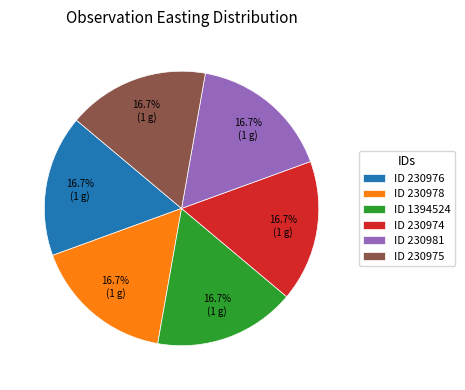

What is the ratio of the value at ID 230981 to the value at ID 230975?

1.0